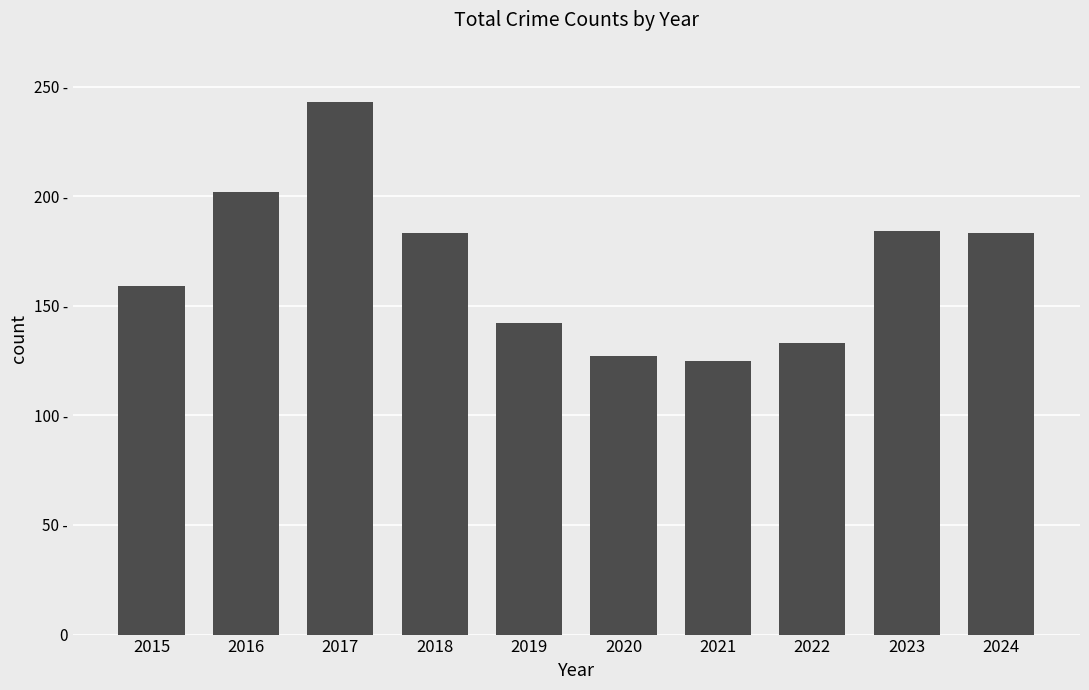

Does the chart contain any negative values?

No